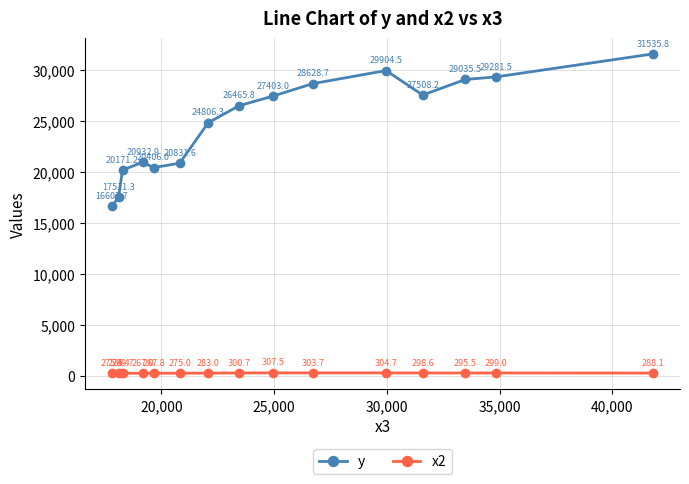

What is the average value of the y series?

24735.3